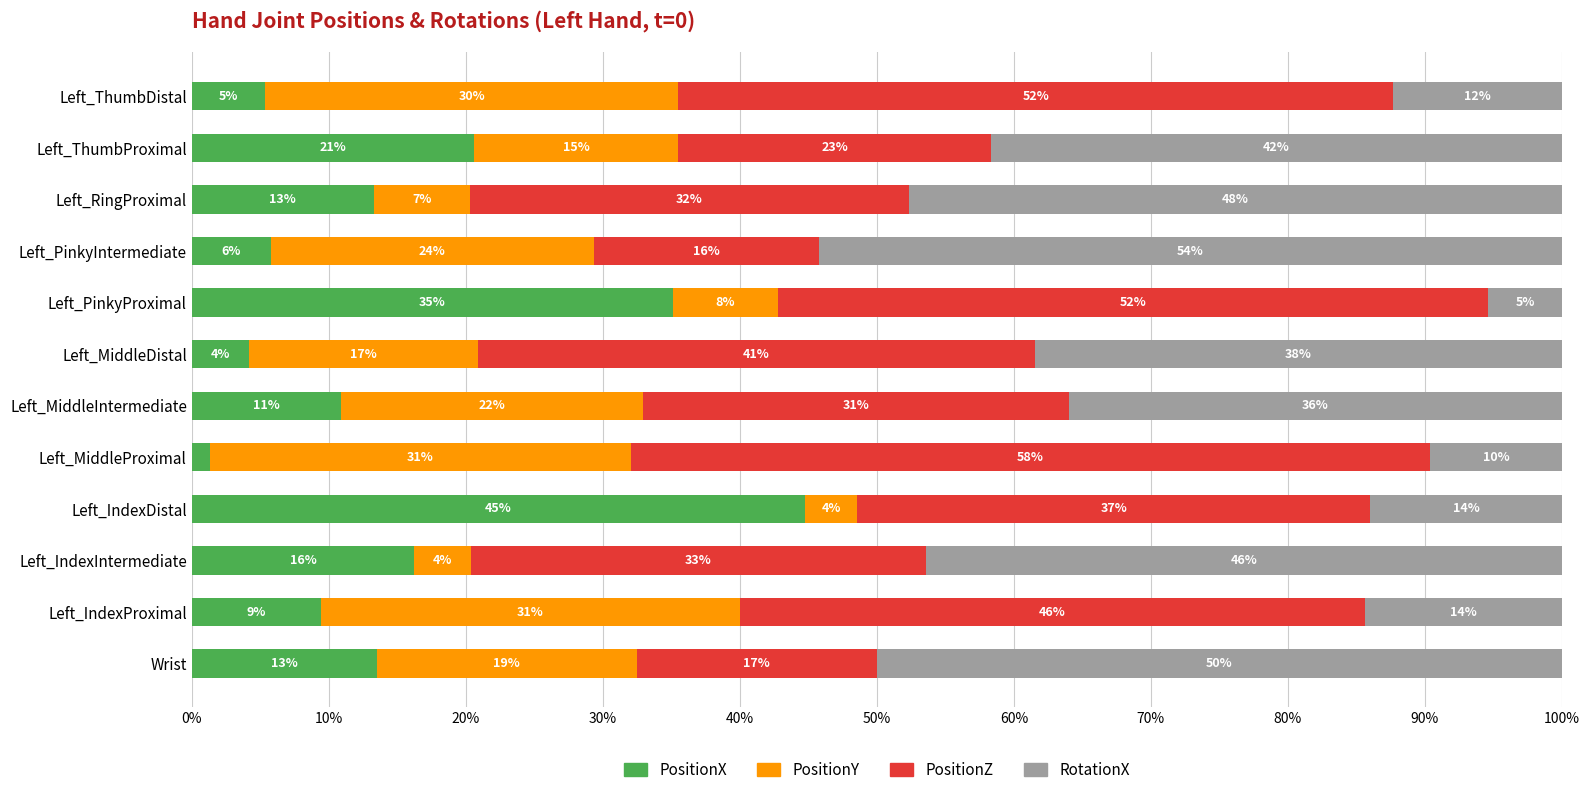

What are all the series names shown in the legend?

PositionX, PositionY, PositionZ, RotationX